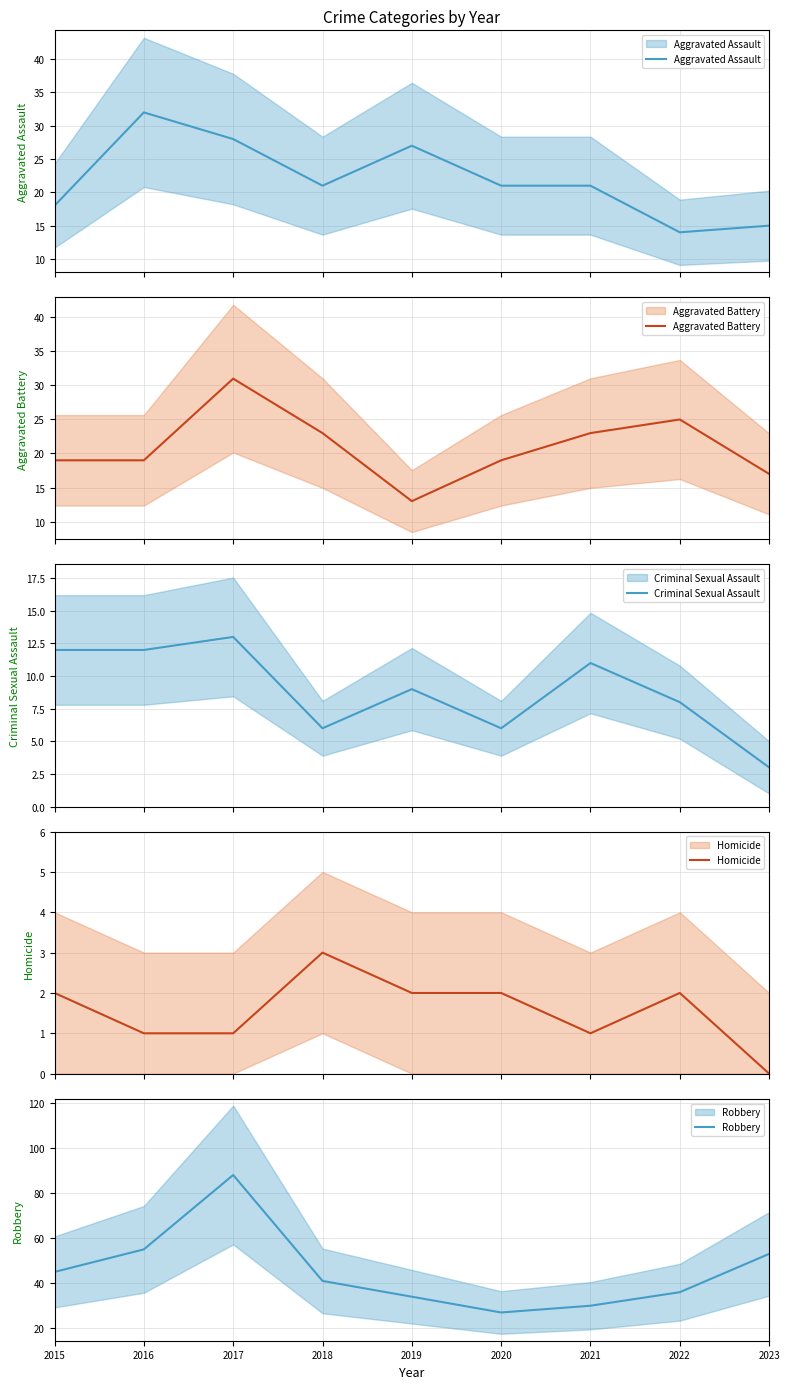

What is the value of the Criminal Sexual Assault point at the 5th from the left?

9